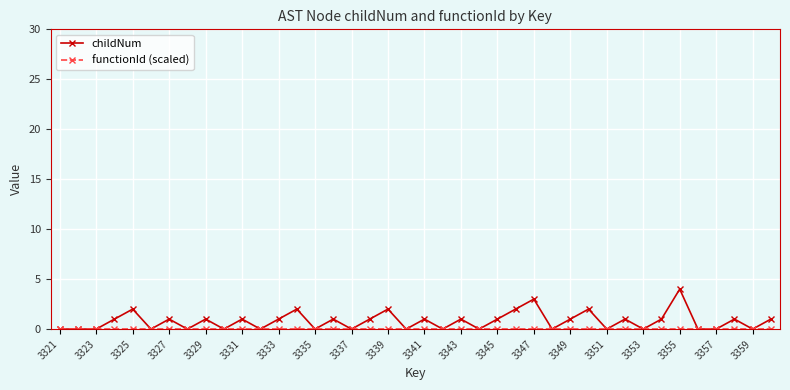

What is the greatest value displayed?

4